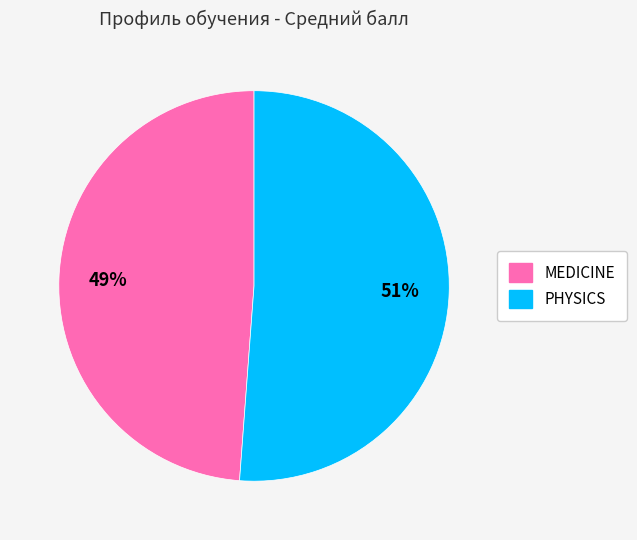

To the nearest percent, what portion does MEDICINE represent?

49%